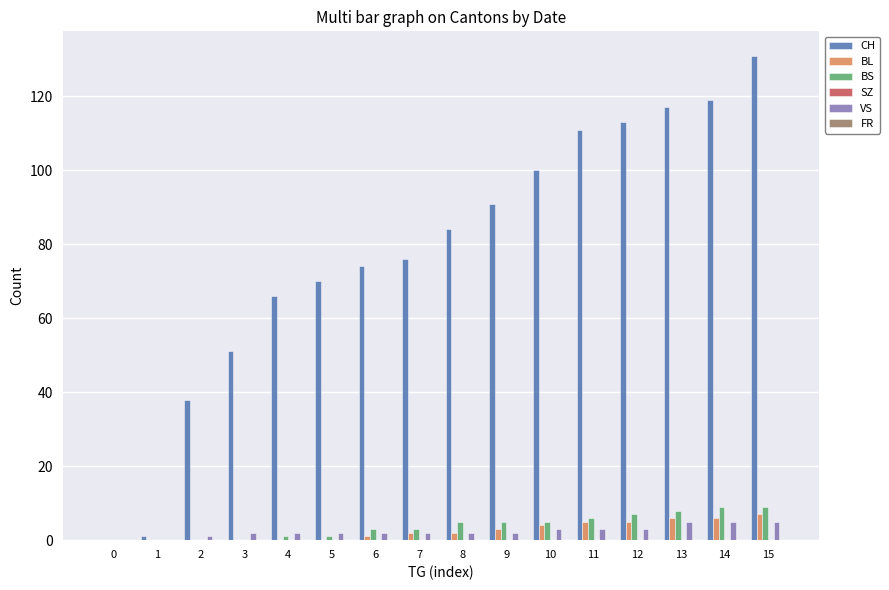

Which category has the highest value across all series?

15